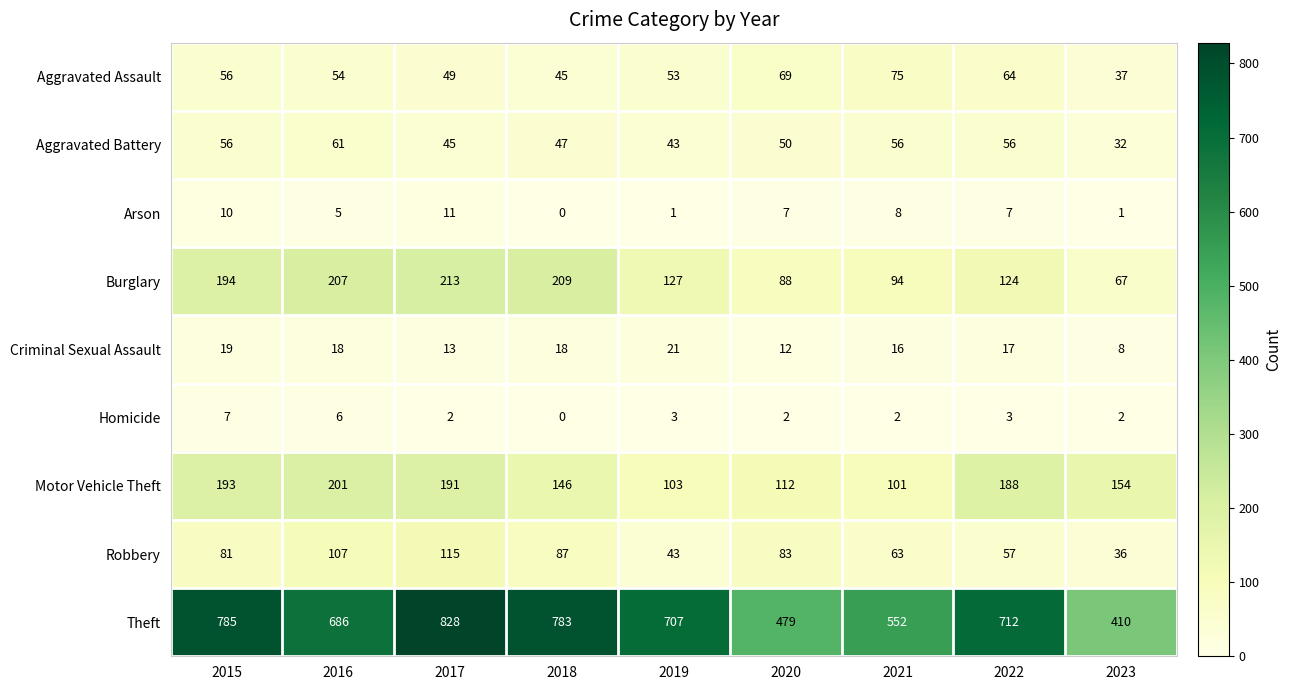

How many distinct data groups are displayed?

9